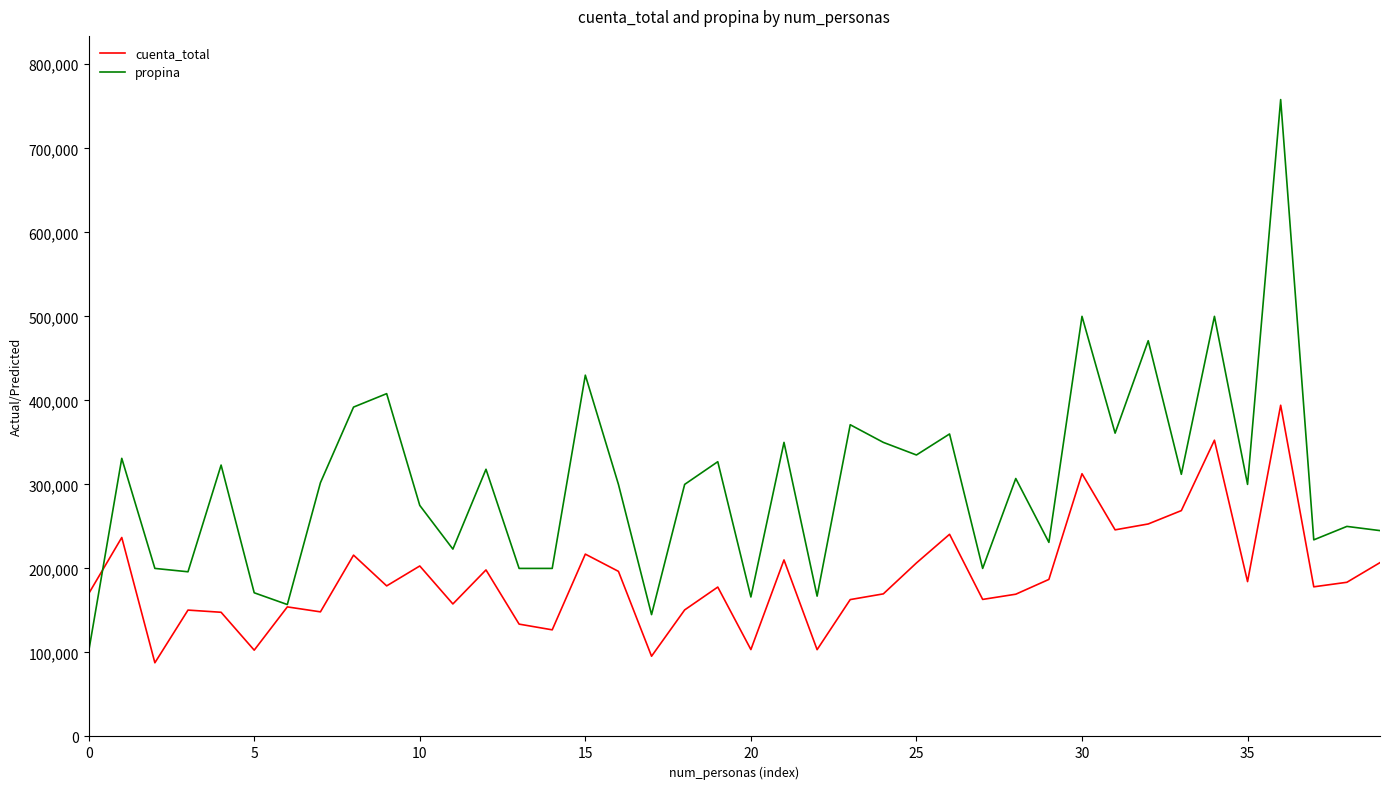

List the series in order of their peak value, lowest first.

cuenta_total, propina